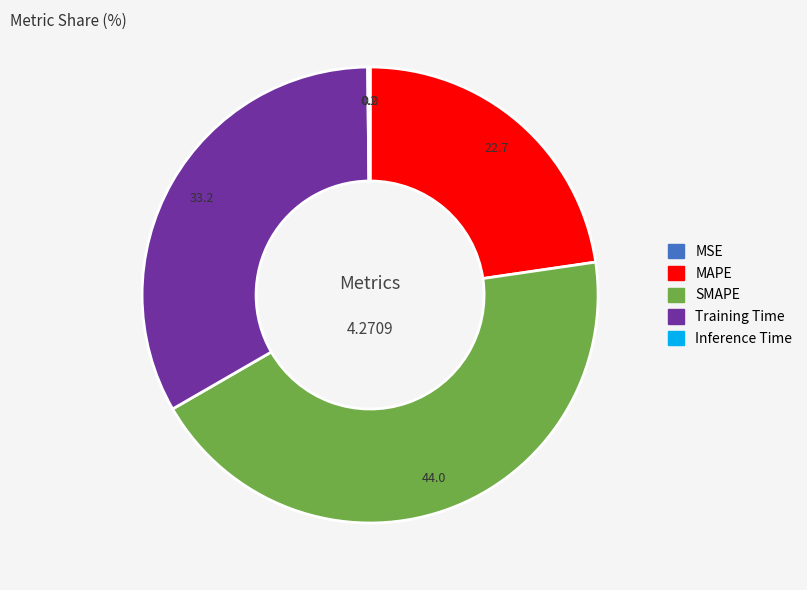

Which category has the biggest portion of the pie?

SMAPE